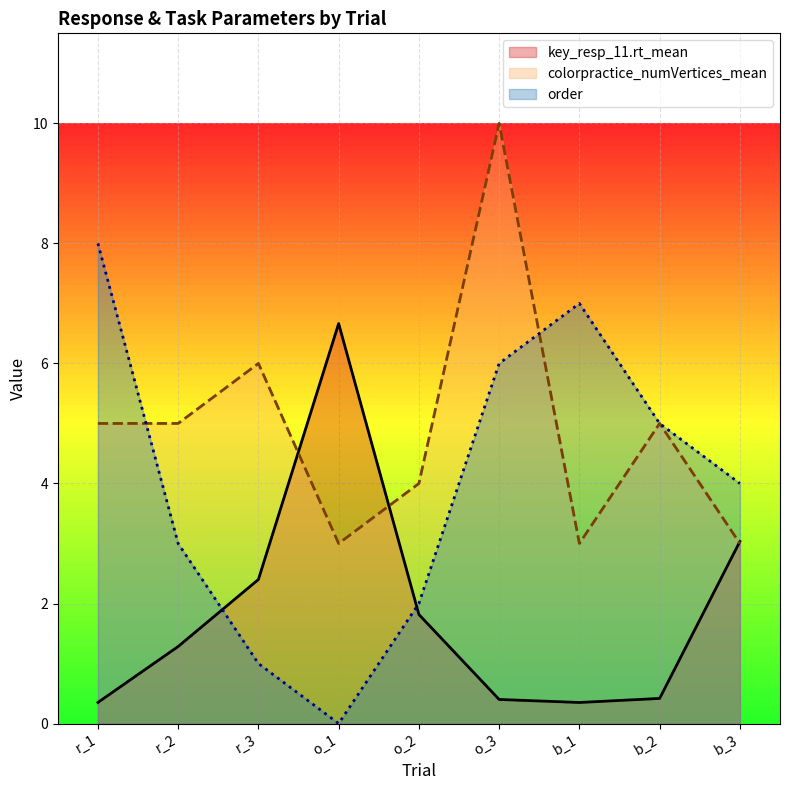

Which series changed the most between o_3 and b_3?

colorpractice_numVertices_mean